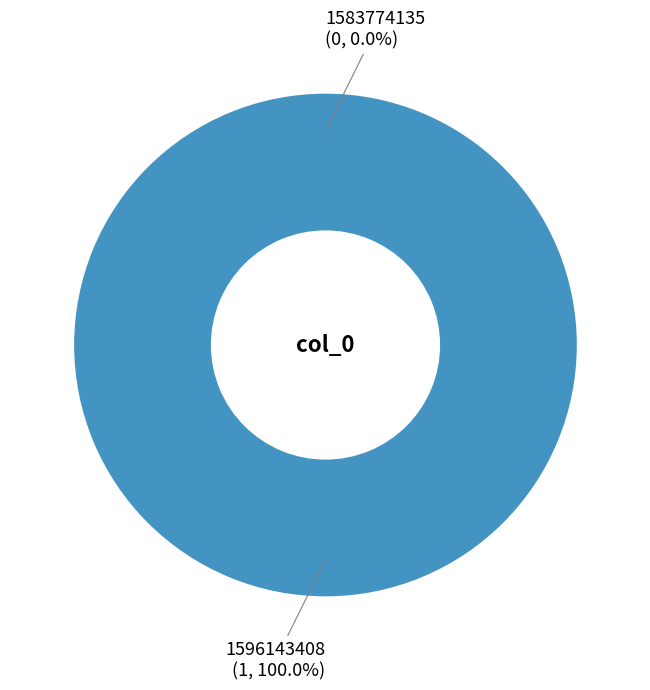

Rank the categories by value from lowest to highest.

1583774135, 1596143408